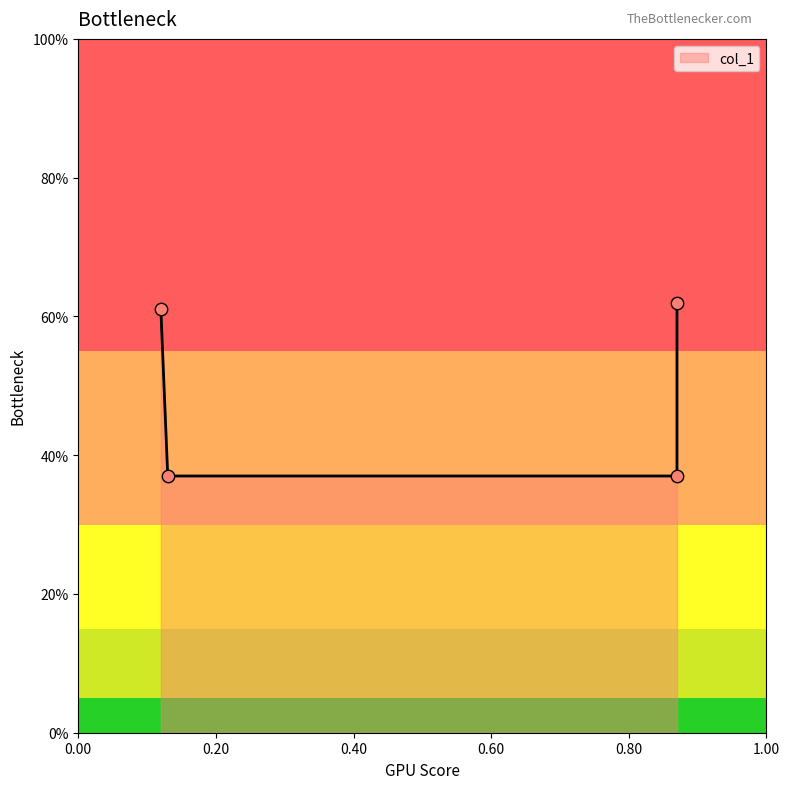

Which has a higher value, 0.87 or 0.13?

0.87